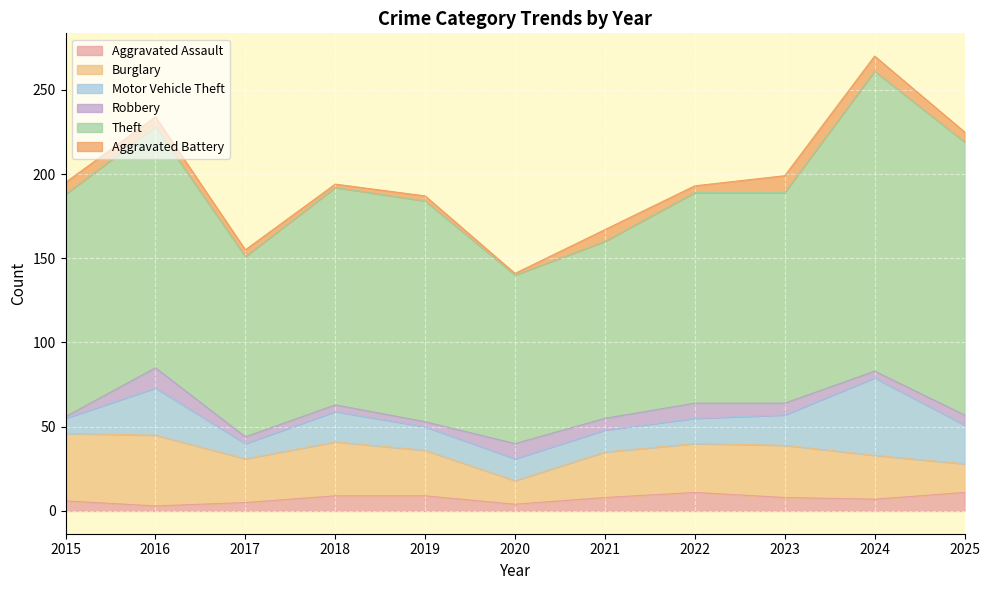

Rank the series by their maximum value, from highest to lowest.

Theft, Motor Vehicle Theft, Burglary, Robbery, Aggravated Assault, Aggravated Battery